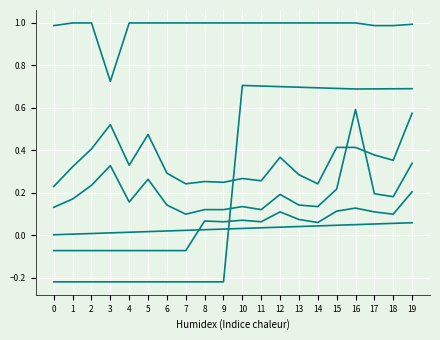

What is the minimum value shown in the chart?

-0.2